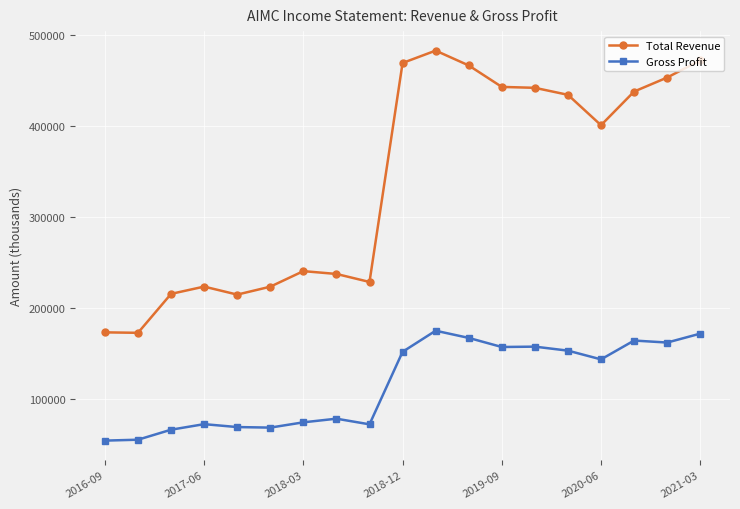

Does the chart display data point markers on the line(s)?

Yes